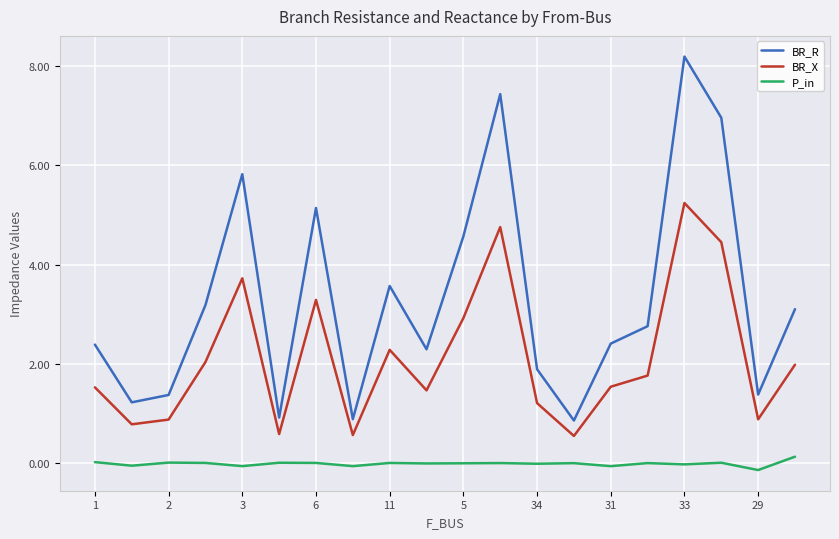

Which series has the largest total across all categories?

BR_R